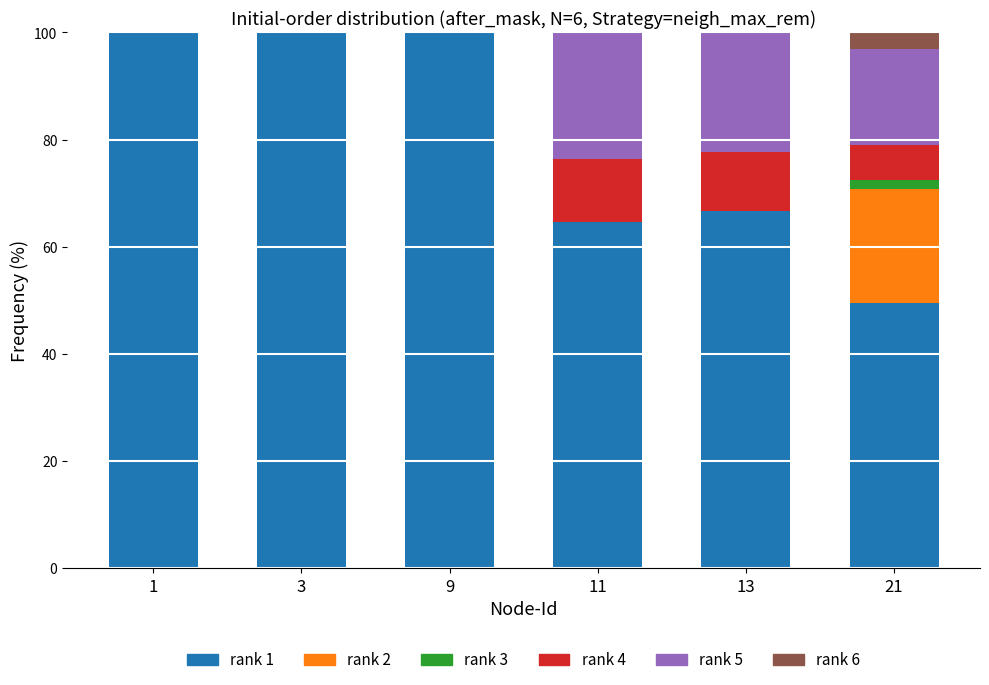

What is the total value across all series at 13?

100.0